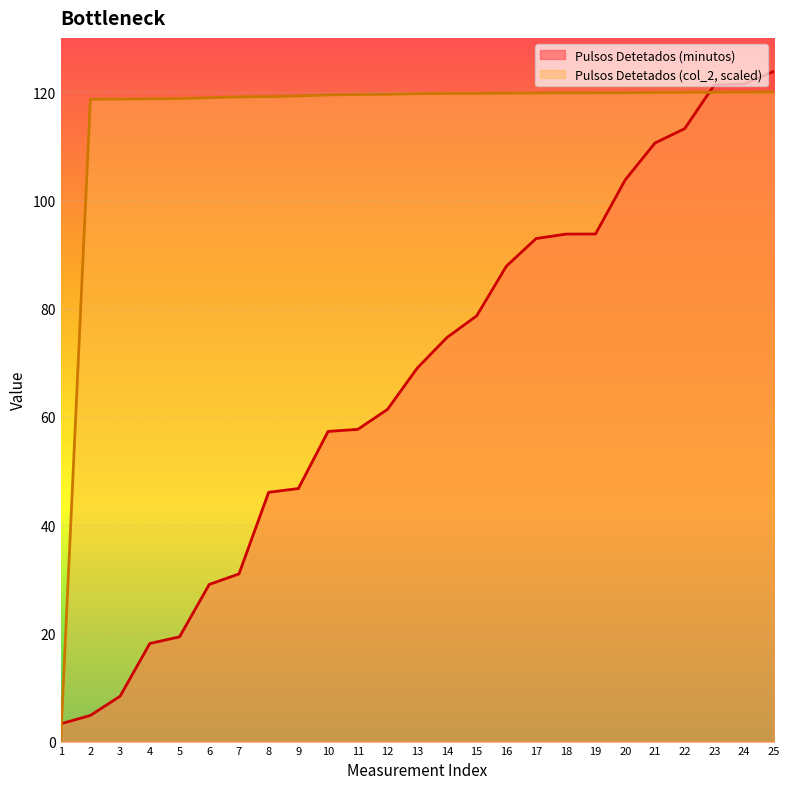

List the labels in order of Pulsos Detetados (minutos) value, largest first.

25, 24, 23, 22, 21, 20, 19, 18, 17, 16, 15, 14, 13, 12, 11, 10, 9, 8, 7, 6, 5, 4, 3, 2, 1